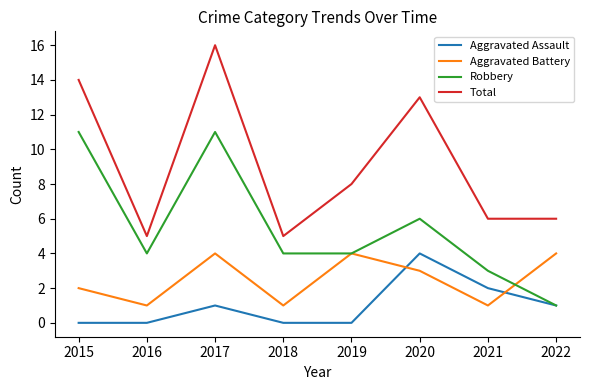

After their last crossing, which series has the higher values: Aggravated Assault or Aggravated Battery?

Aggravated Battery